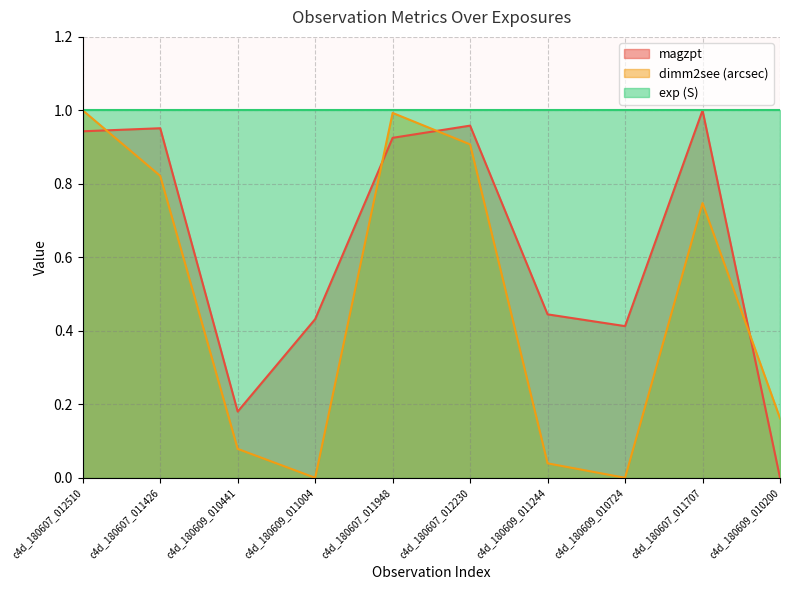

Is the value of dimm2see (arcsec) at c4d_180607_011426 greater than the value of magzpt at c4d_180607_011426?

No